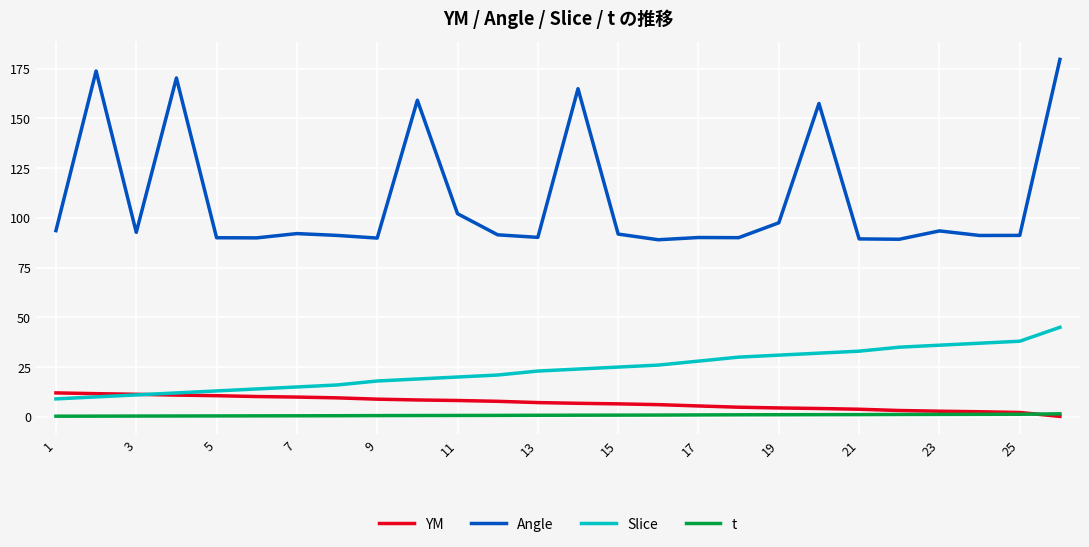

Does the chart display data point markers on the line(s)?

No